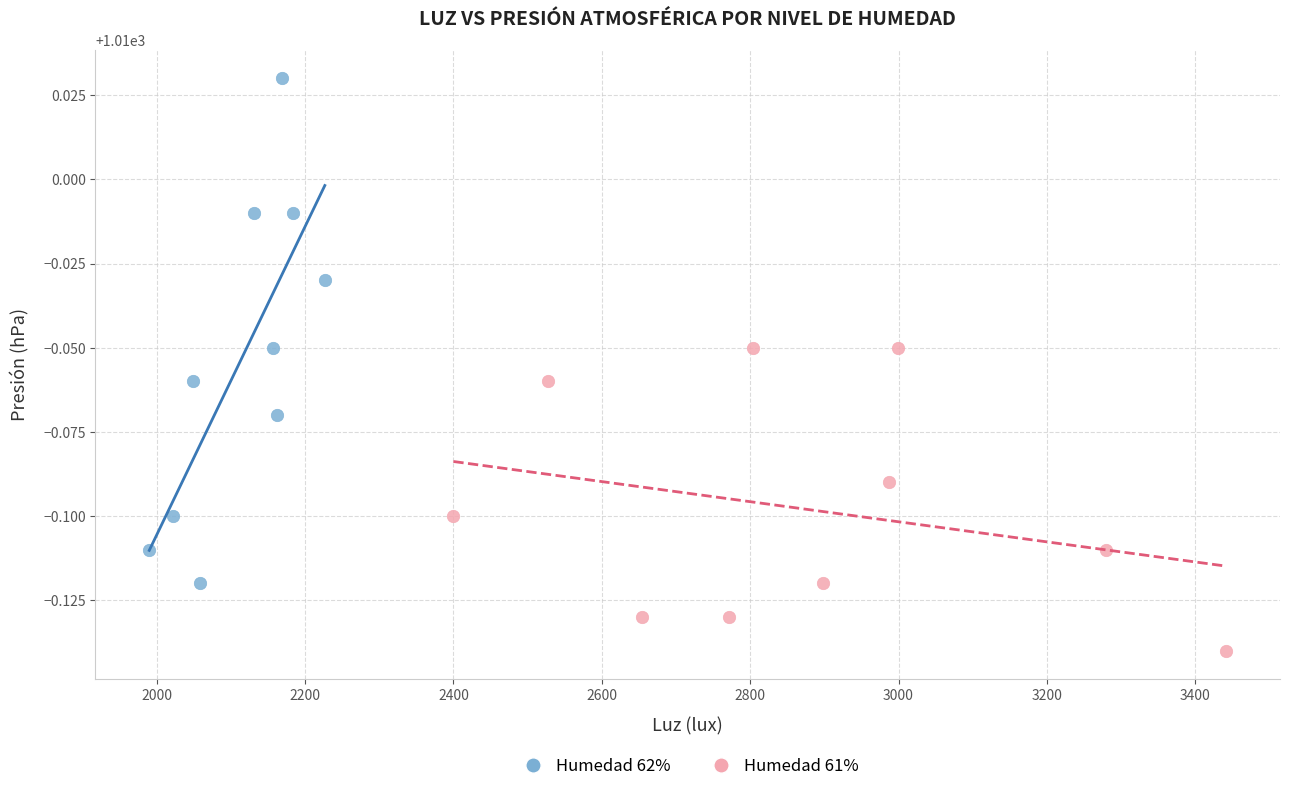

What are all the series names shown in the legend?

Humedad 62%, Humedad 61%